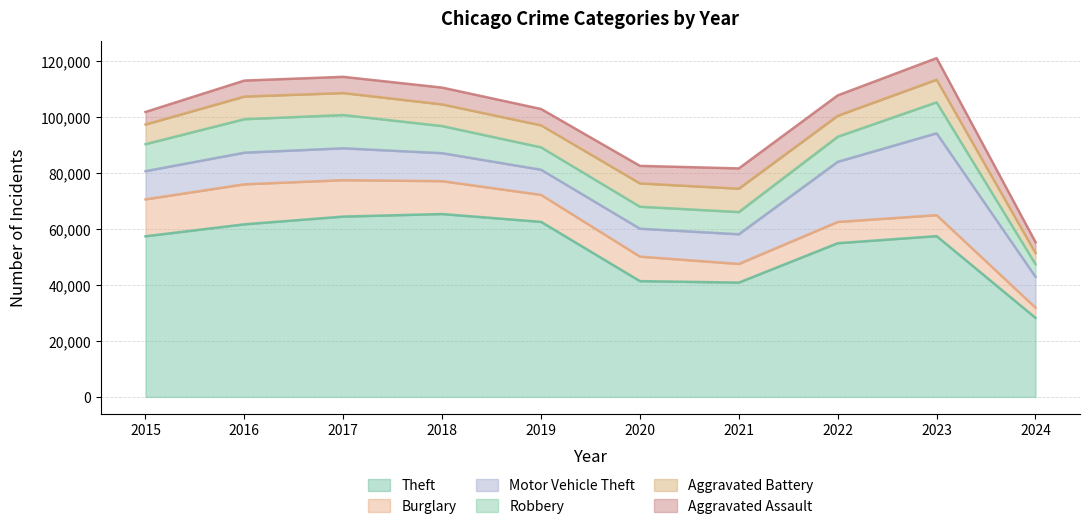

How many values in the Burglary series are below 9638?

5